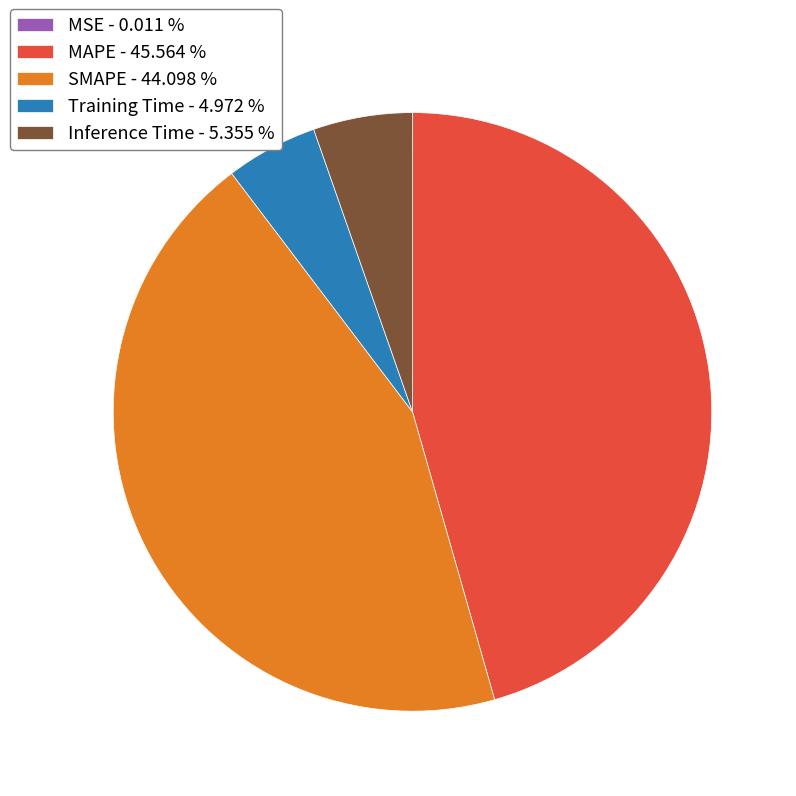

Does any single category account for the majority?

No